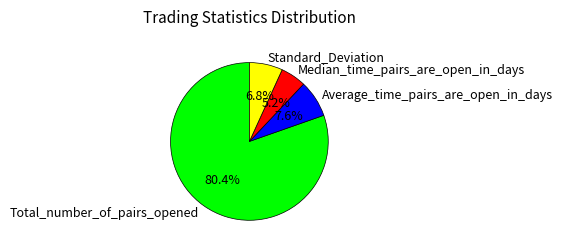

Which category accounts for the majority?

Total_number_of_pairs_opened